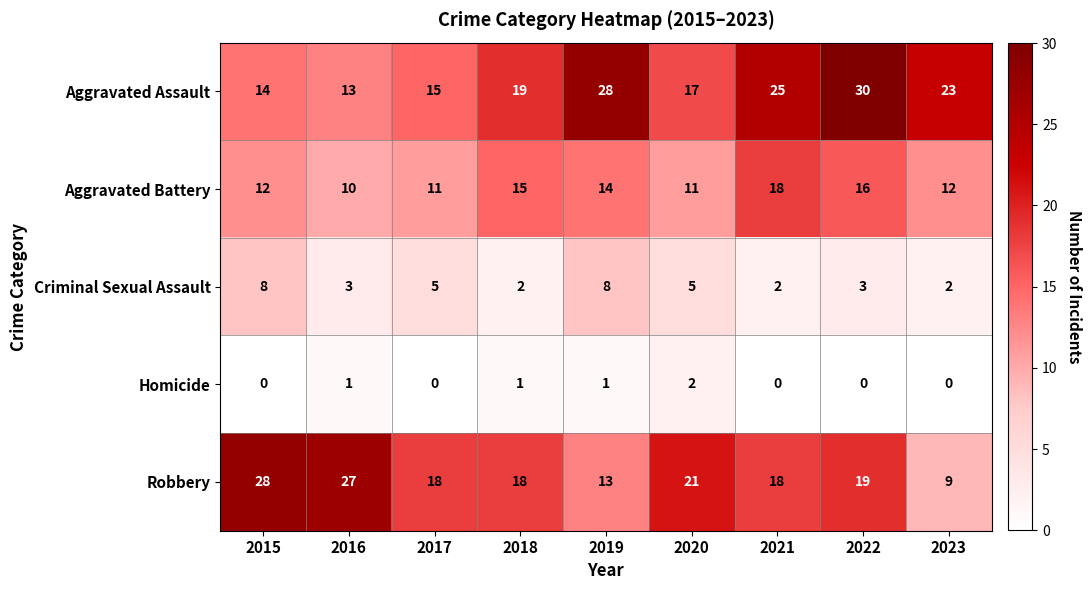

How many Criminal Sexual Assault values are between 2 and 5?

7